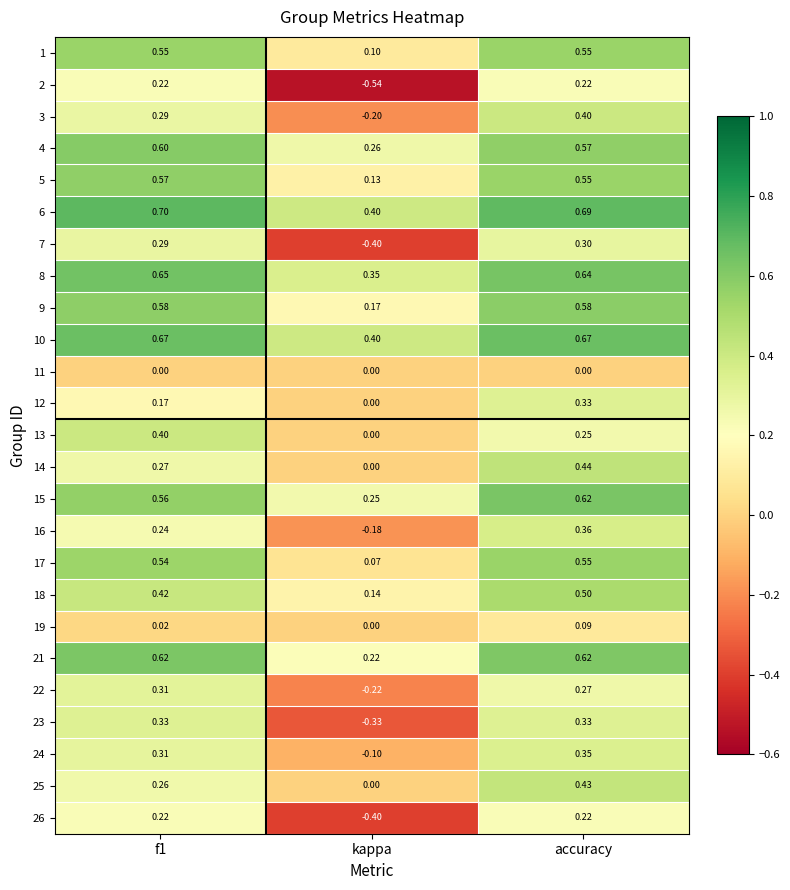

Which series changed the most between f1 and kappa?

2